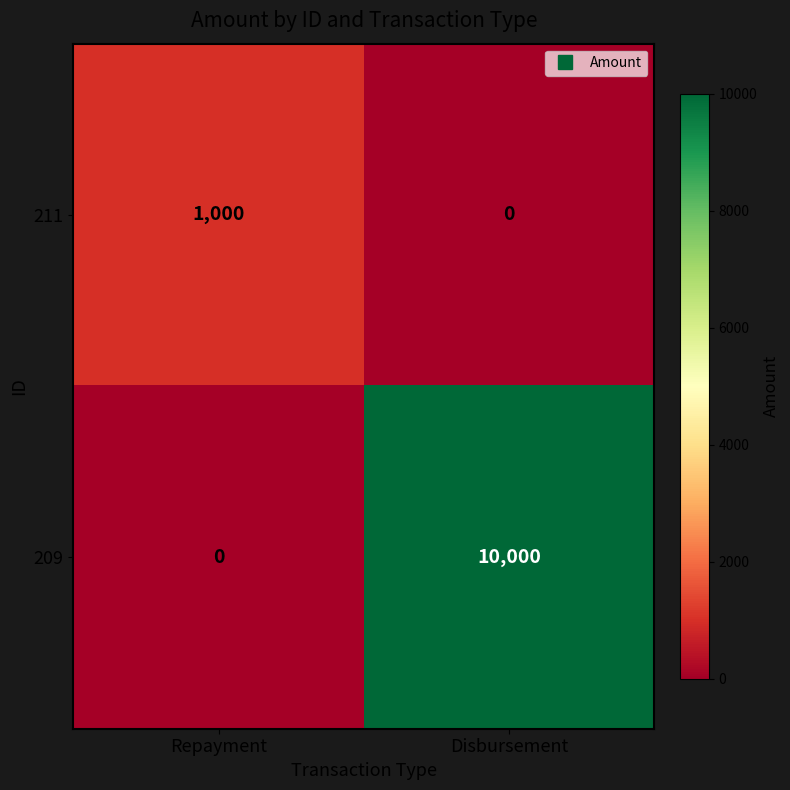

True or false: 211 has a value of -691 at Disbursement.

False